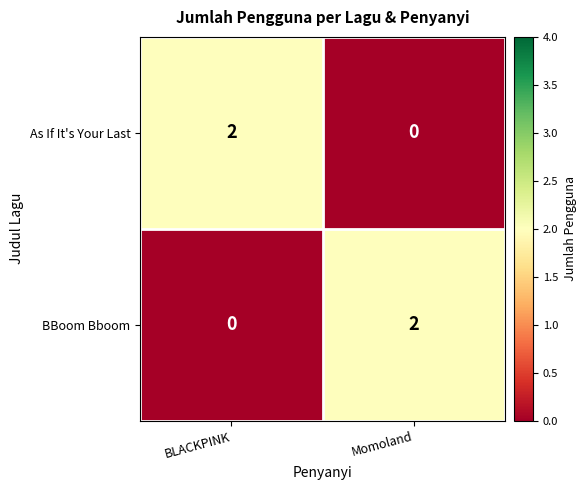

Rank the categories by BBoom Bboom value from lowest to highest.

BLACKPINK, Momoland